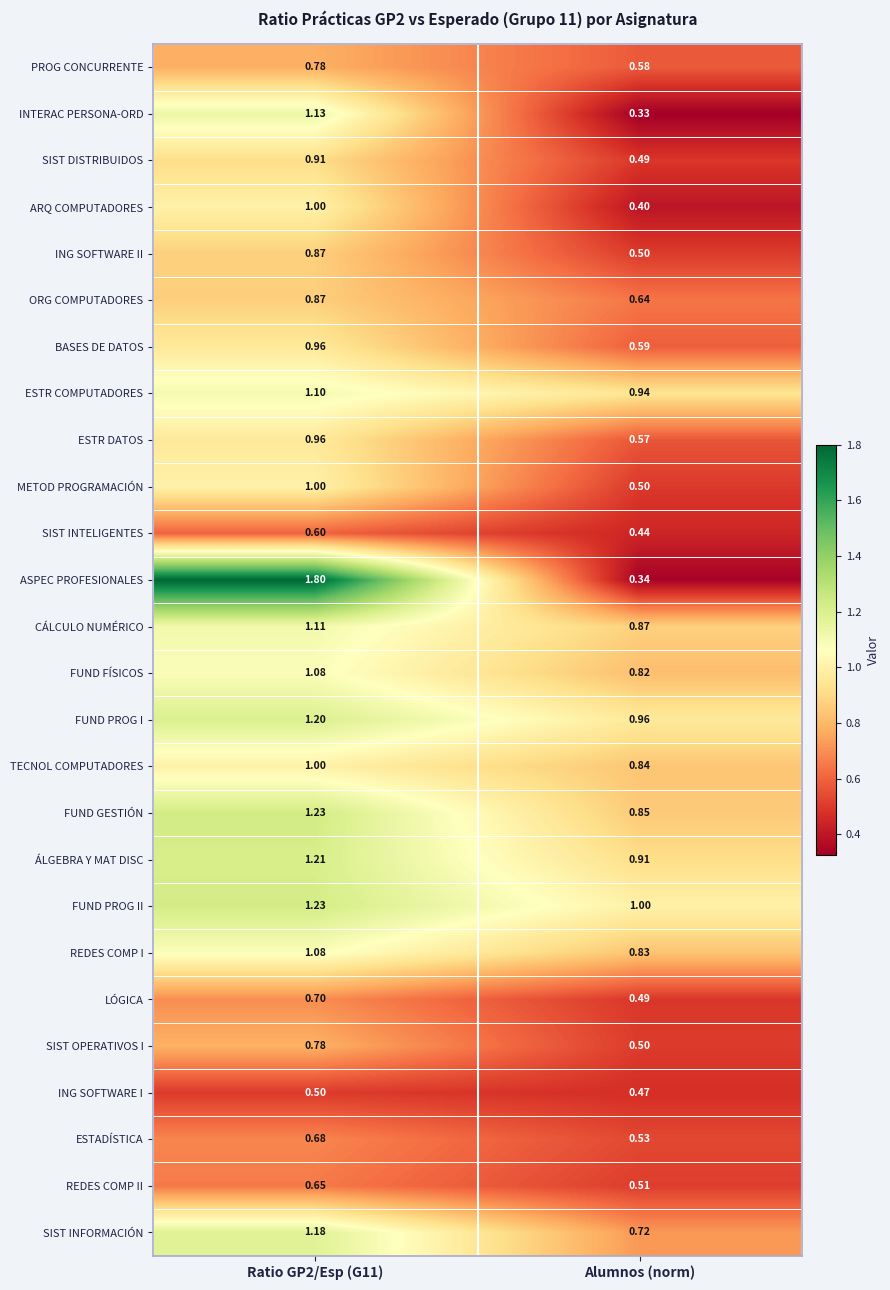

Which category has the lowest value across all series?

Alumnos (norm)